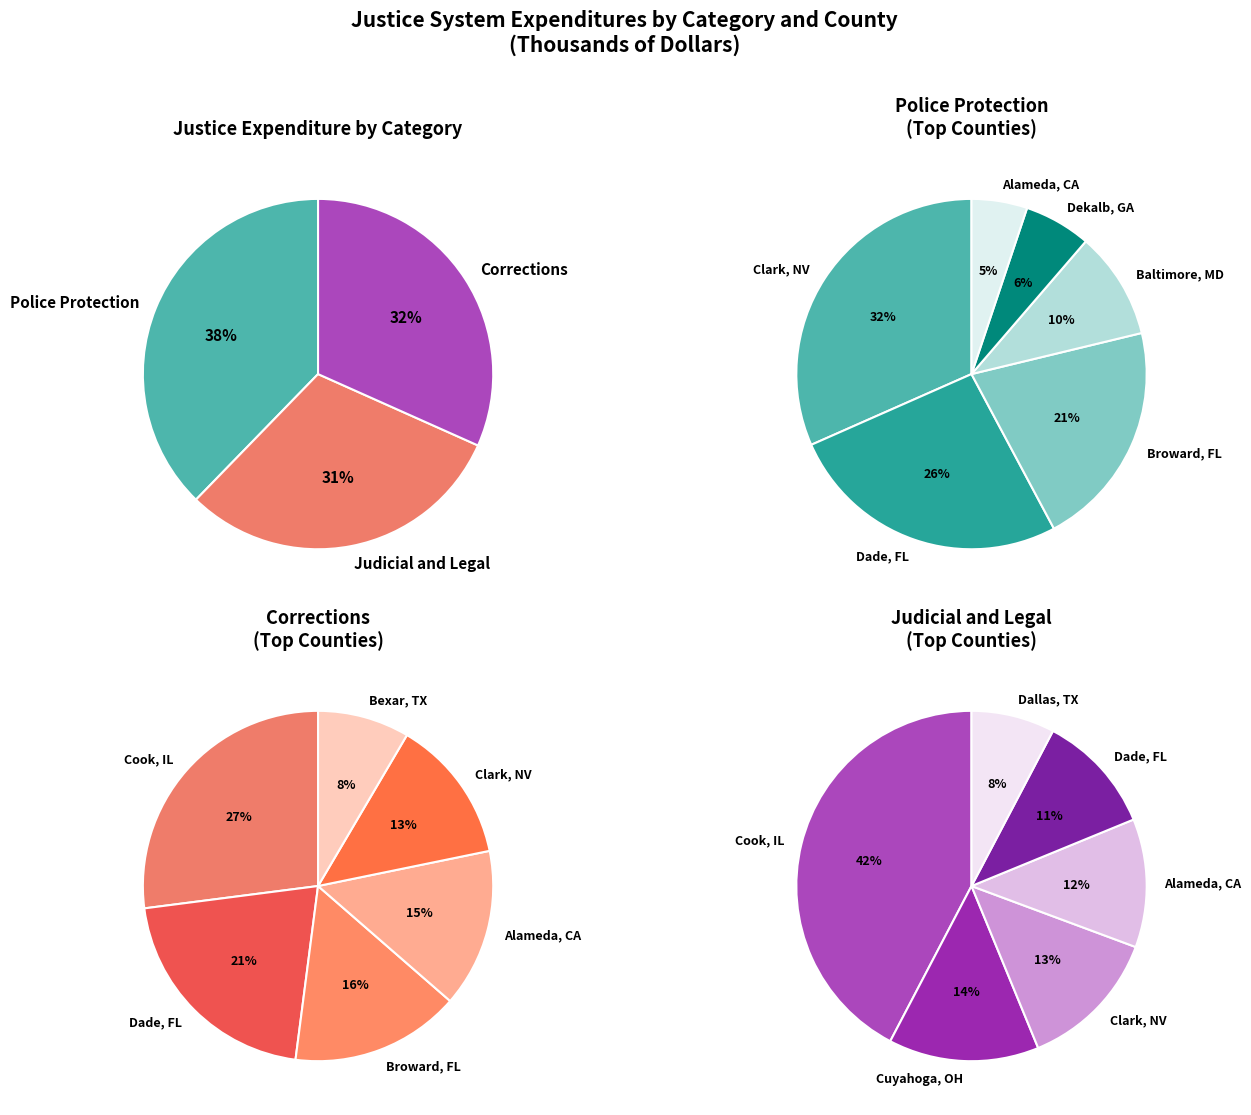

True or false: Broward, FL accounts for 3% of the total.

False